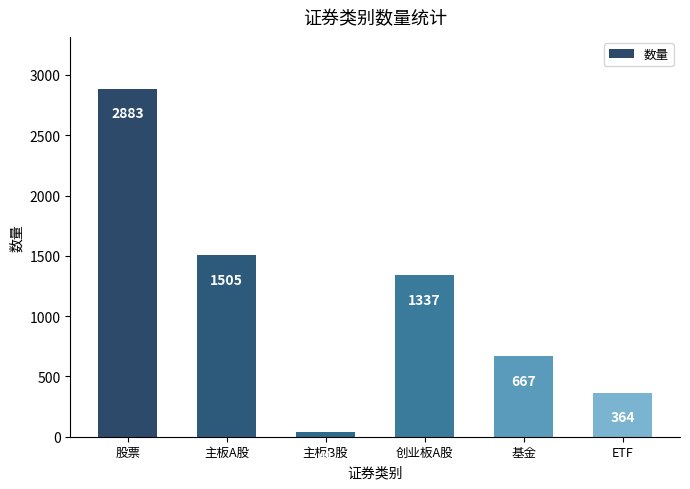

Reading right to left, what are all the values shown in this chart?

364	667	1337	41	1505	2883